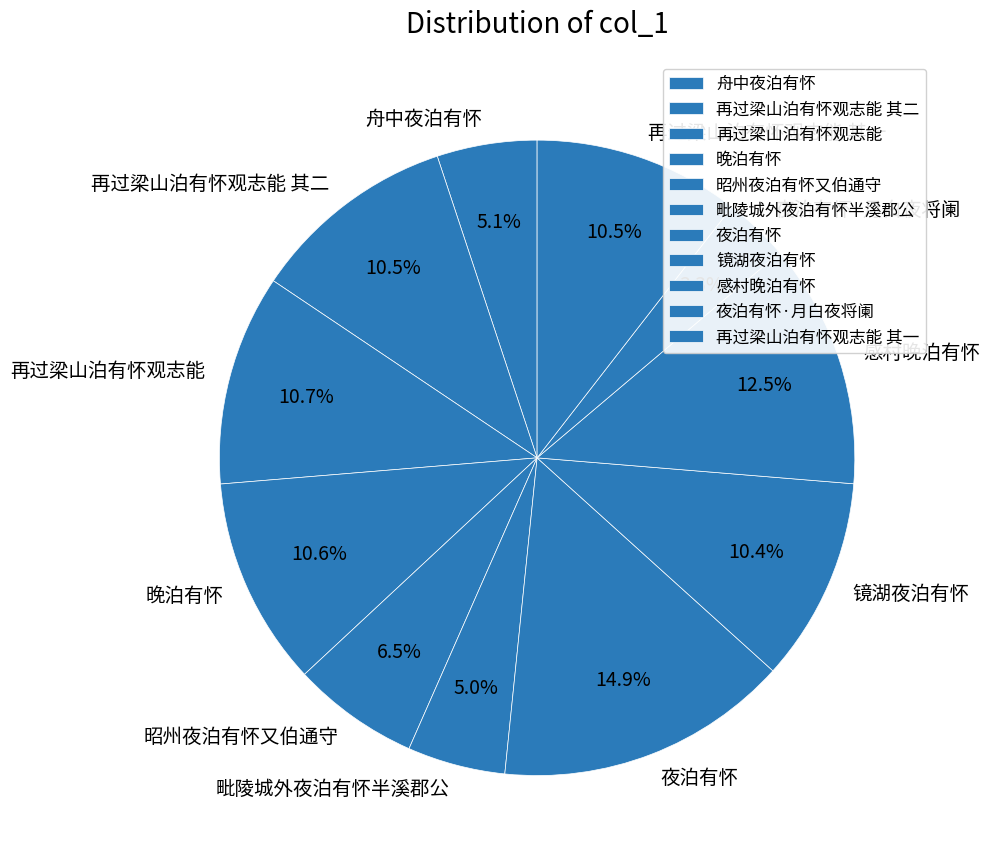

Does any single category account for the majority?

No